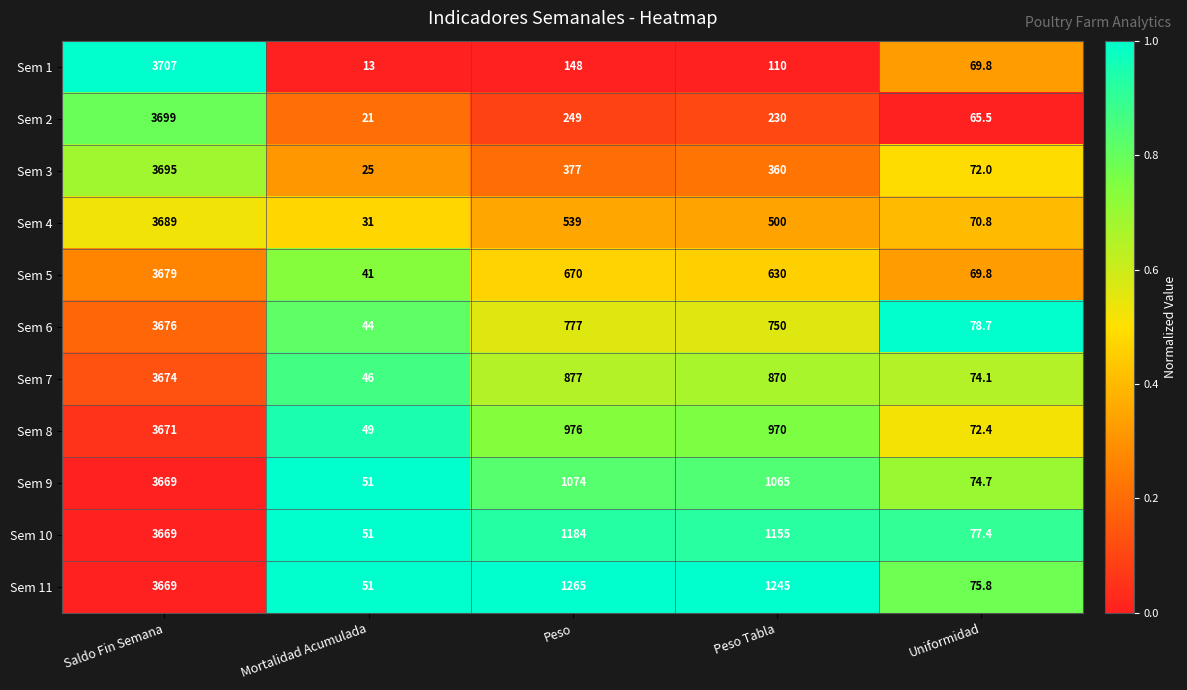

At which category does the chart reach its minimum across all series?

Mortalidad Acumulada